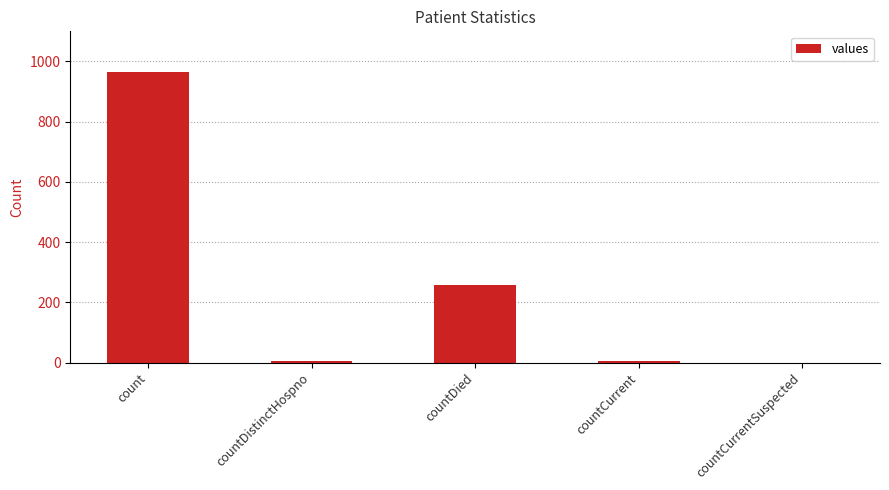

Reading left to right, transcribe all the data shown in this chart.

count=964	countDistinctHospno=6	countDied=256	countCurrent=6	countCurrentSuspected=0